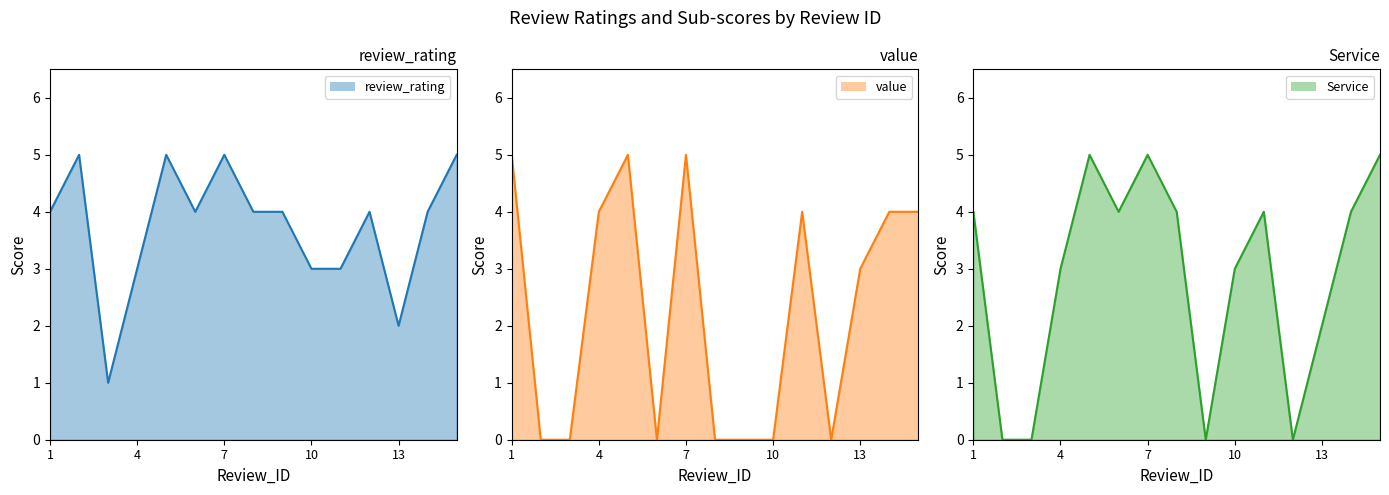

True or false: review_rating and Service cross at least once.

True